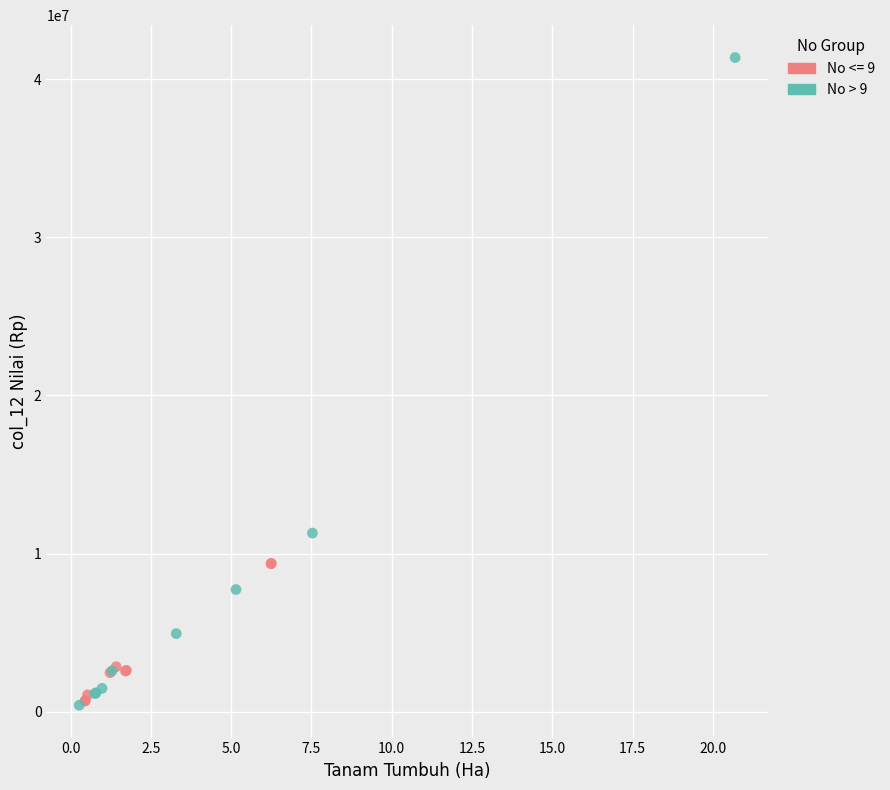

Which series contains the highest Y value?

No > 9